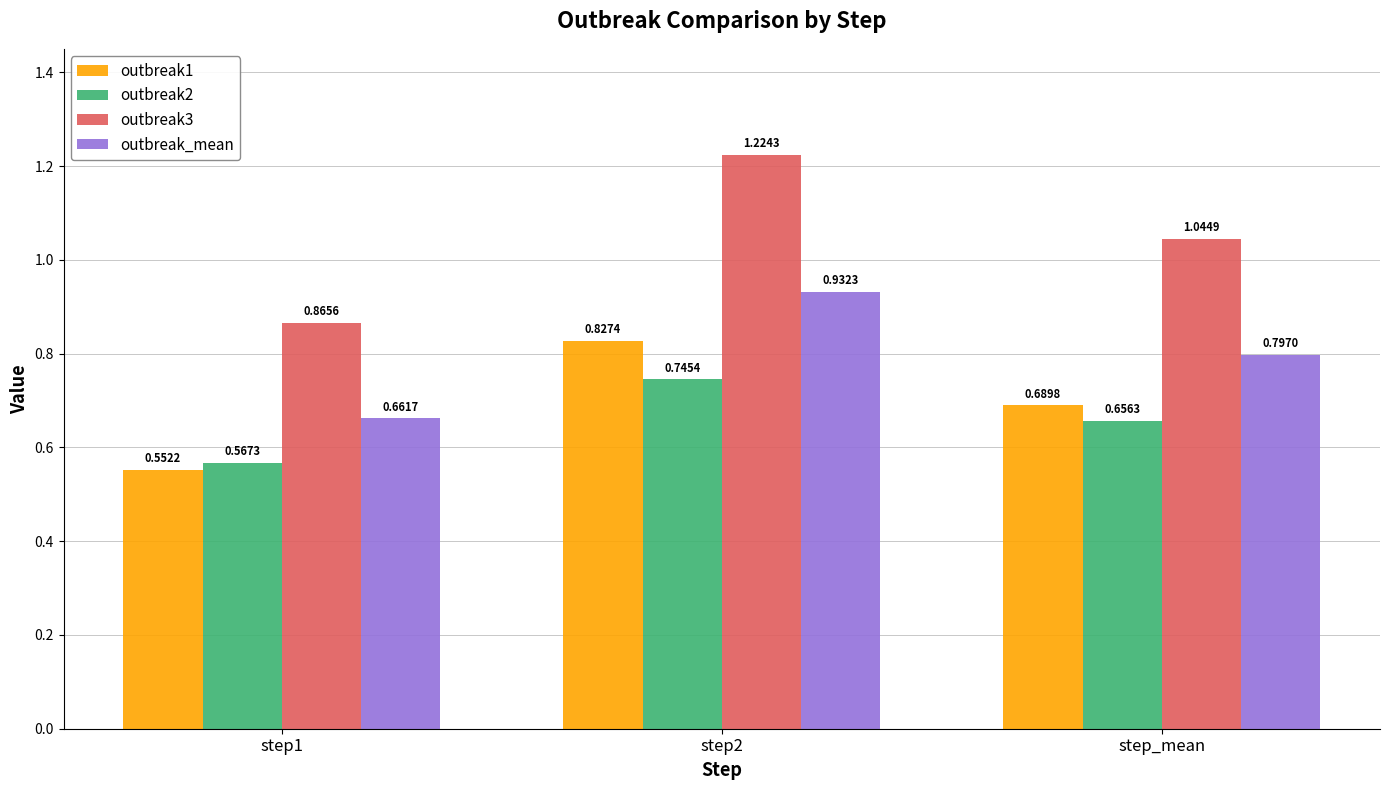

How many series are shown in this chart?

4